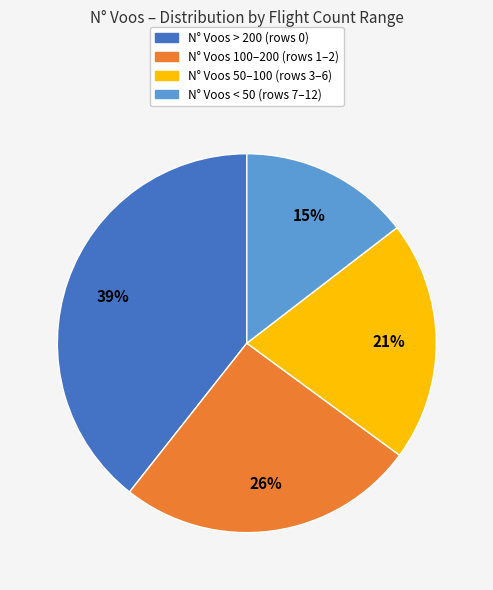

The N° Voos 50–100 (rows 3–6) slice represents 13% of the pie. True or false?

False